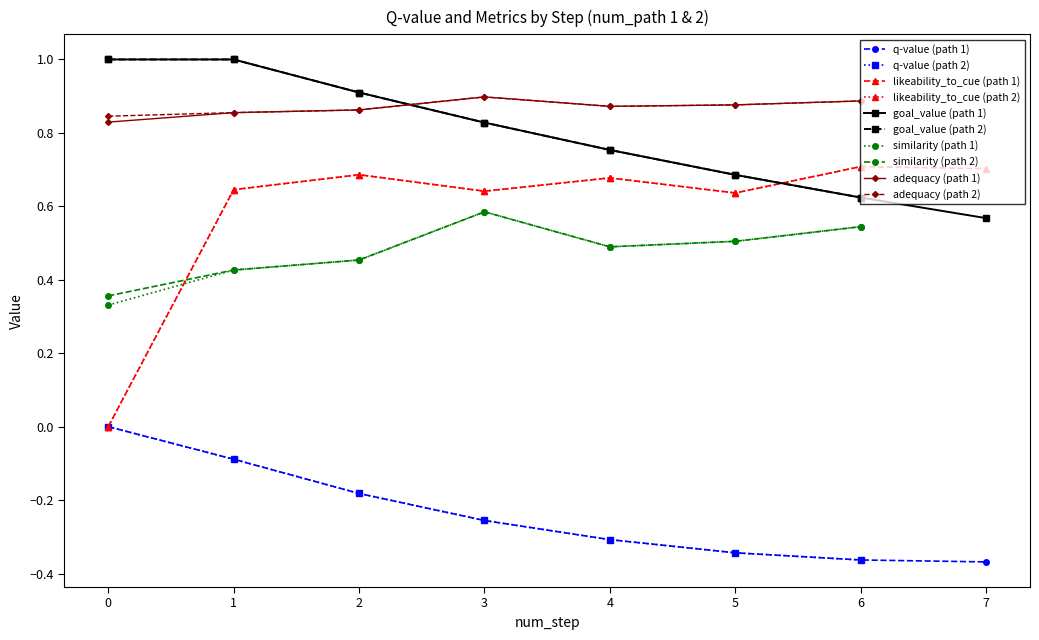

What is the minimum value shown in the chart?

-0.4